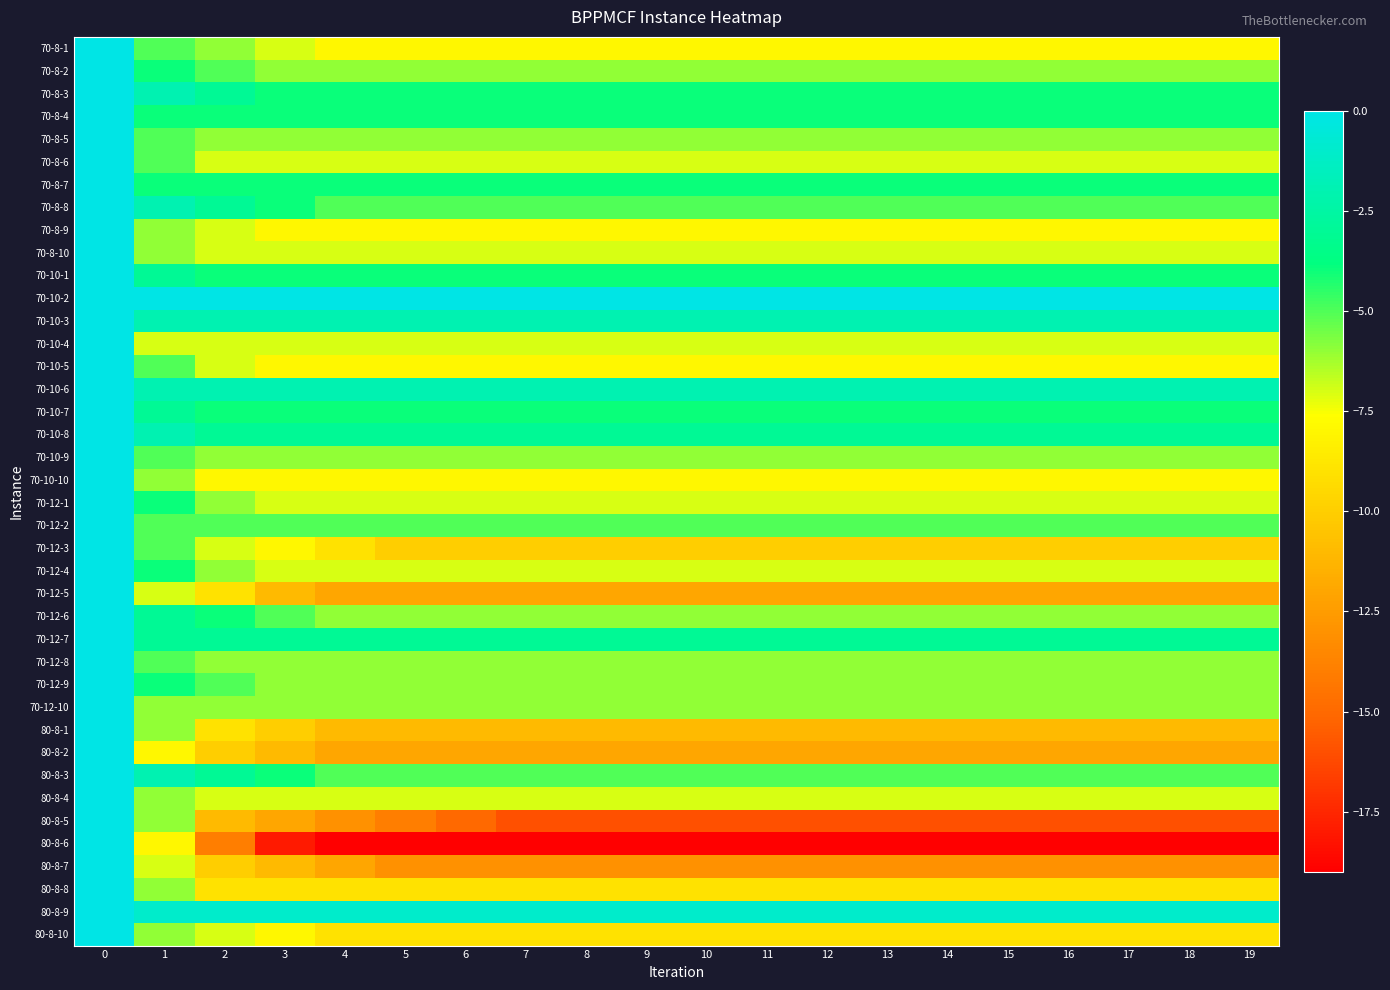

Rank the series at 10 from lowest to highest value.

80-8-6, 80-8-5, 80-8-7, 70-12-5, 80-8-2, 80-8-1, 70-12-3, 80-8-8, 80-8-10, 70-8-1, 70-8-9, 70-10-5, 70-10-10, 70-8-6, 70-8-10, 70-10-4, 70-12-1, 70-12-4, 80-8-4, 70-8-2, 70-8-5, 70-10-9, 70-12-6, 70-12-8, 70-12-9, 70-12-10, 70-8-8, 70-12-2, 80-8-3, 70-8-3, 70-8-4, 70-8-7, 70-10-1, 70-10-7, 70-10-8, 70-12-7, 70-10-3, 70-10-6, 80-8-9, 70-10-2